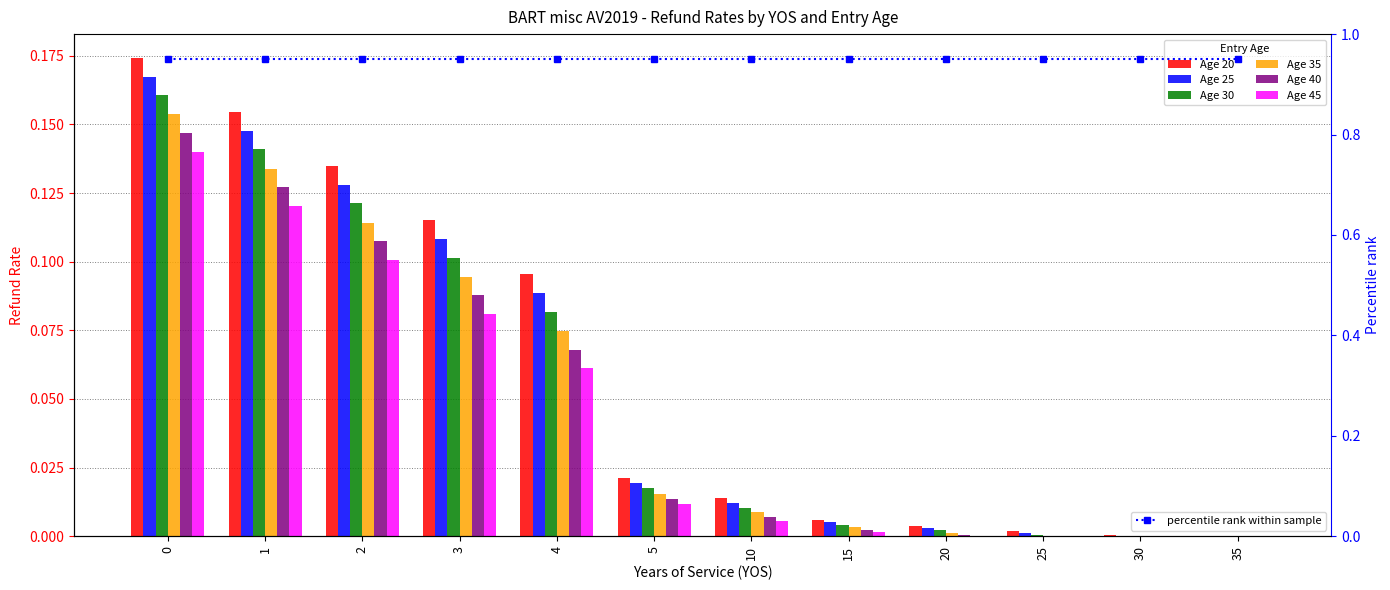

Count the number of categories in the chart.

12